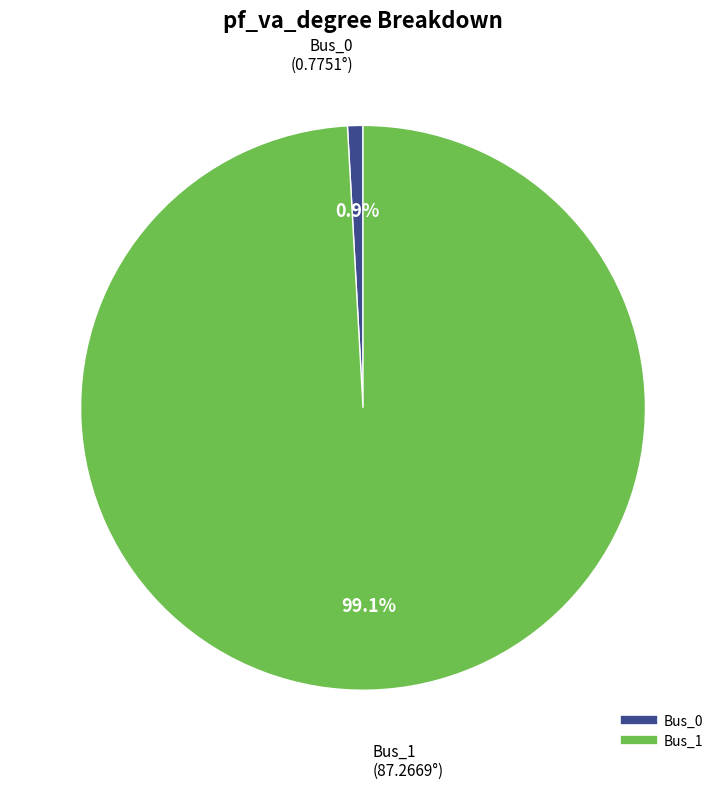

Rank the categories by value from highest to lowest.

Bus_1, Bus_0